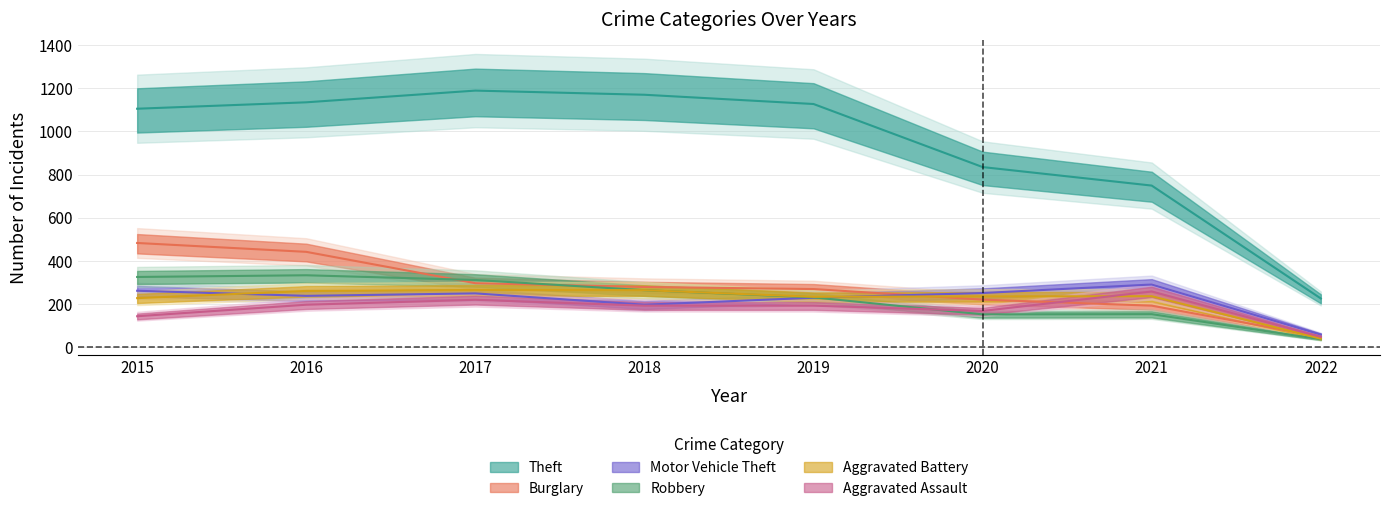

What is the total value across all series at 2019?

2282.9